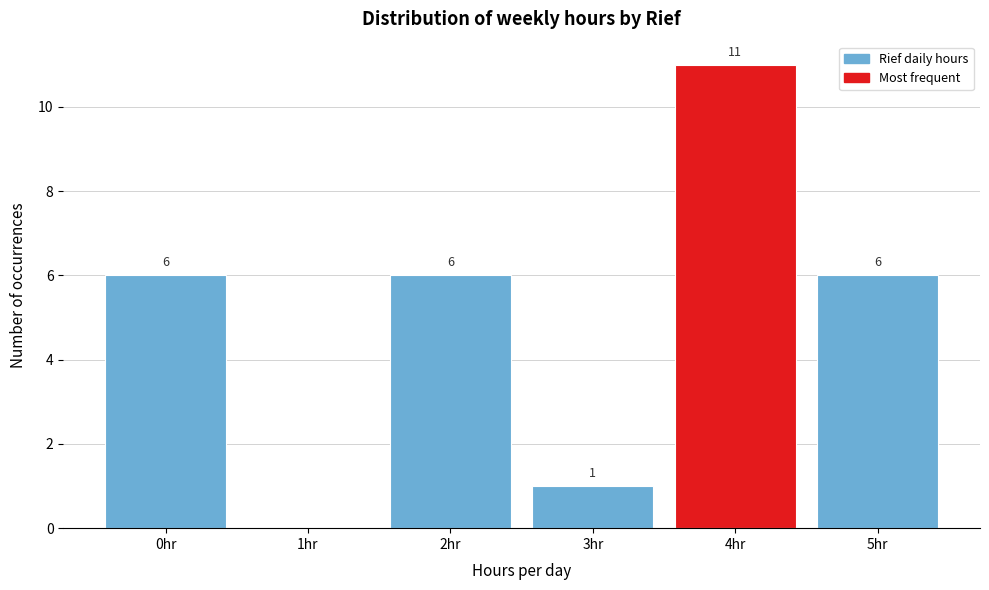

Reading right to left, extract all data points from this chart.

5hr=6	4hr=11	3hr=1	2hr=6	1hr=0	0hr=6